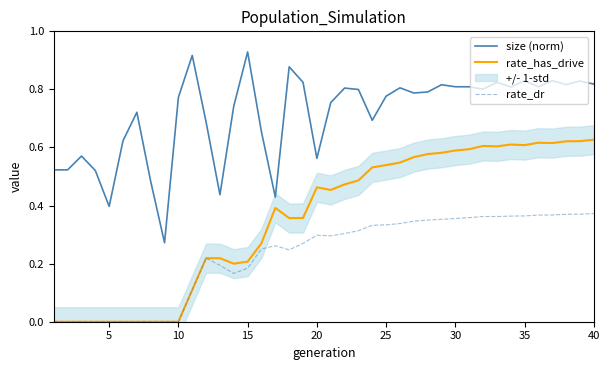

True or false: size (norm) and rate_has_drive intersect in this chart.

False